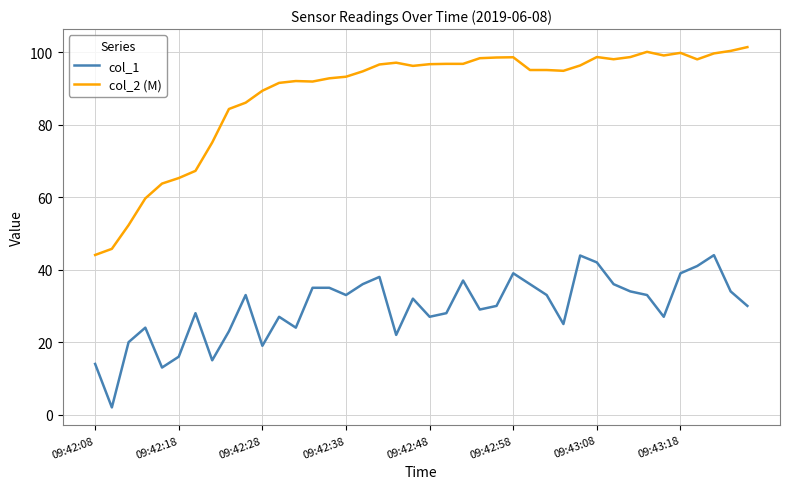

Which series has the largest range (max minus min)?

col_2 (M)